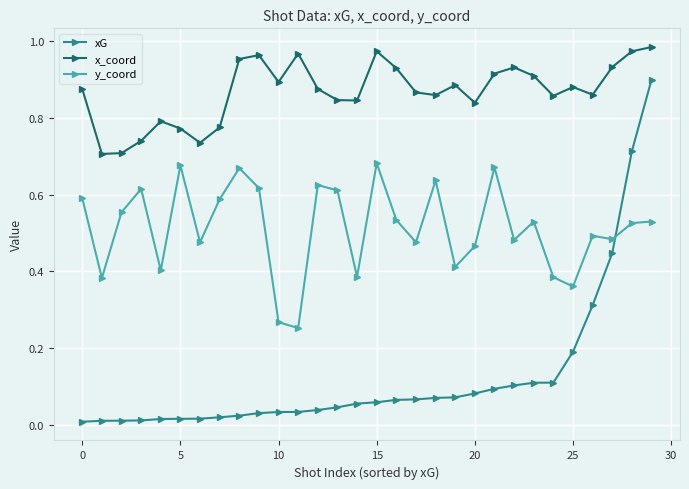

Does the chart display data point markers on the line(s)?

Yes